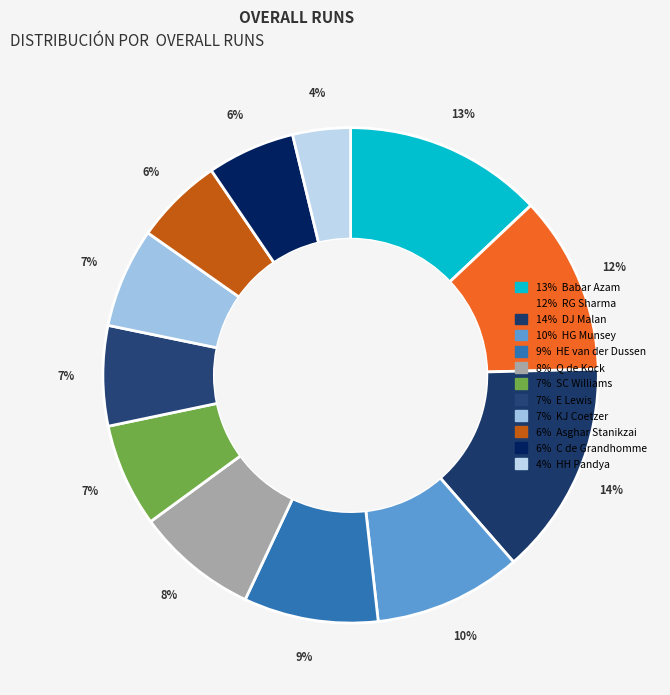

Count the number of slices in the pie.

12